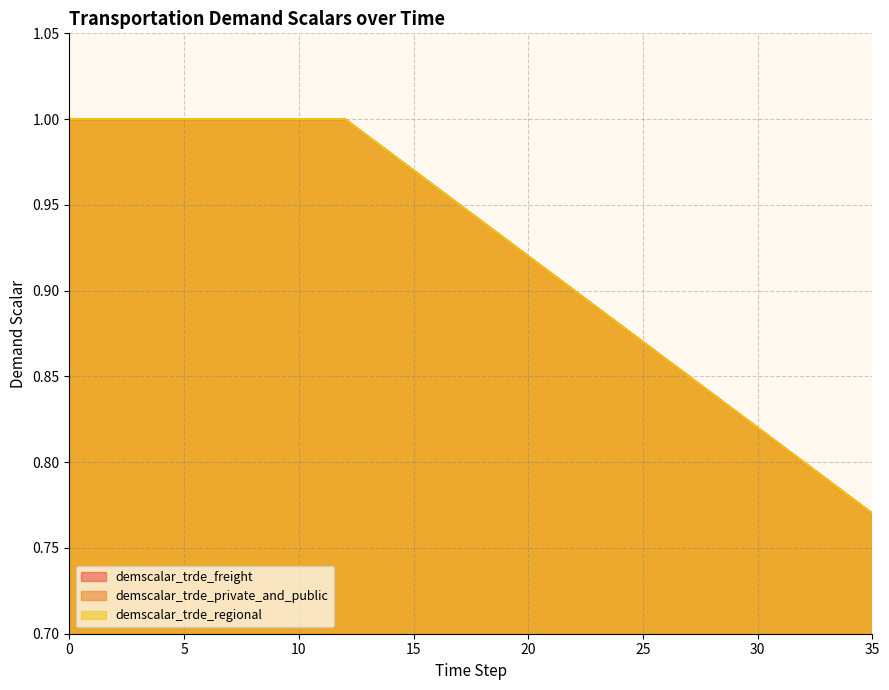

Does the chart display data point markers on the line(s)?

No